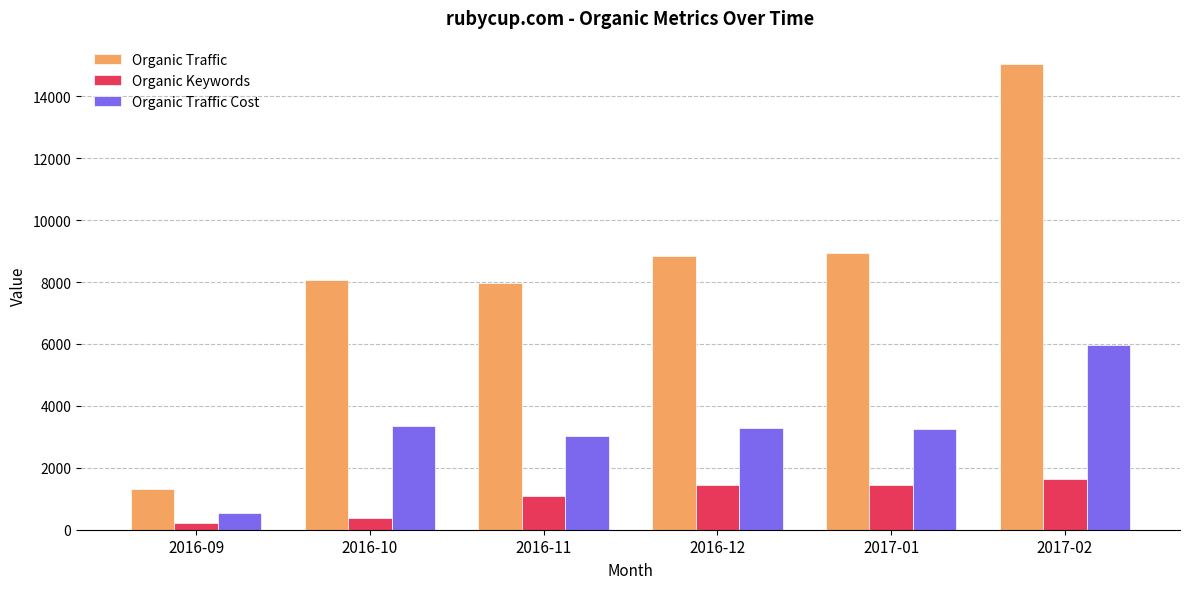

Where does the Organic Traffic Cost series first go above 3289?

2016-10